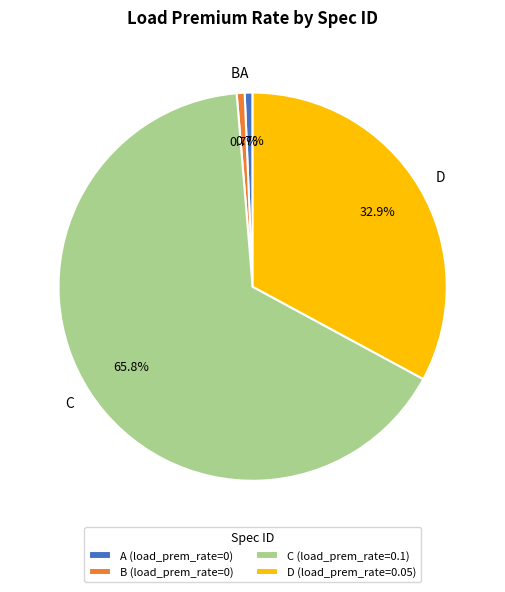

How much of the chart is everything except A?

99.3%